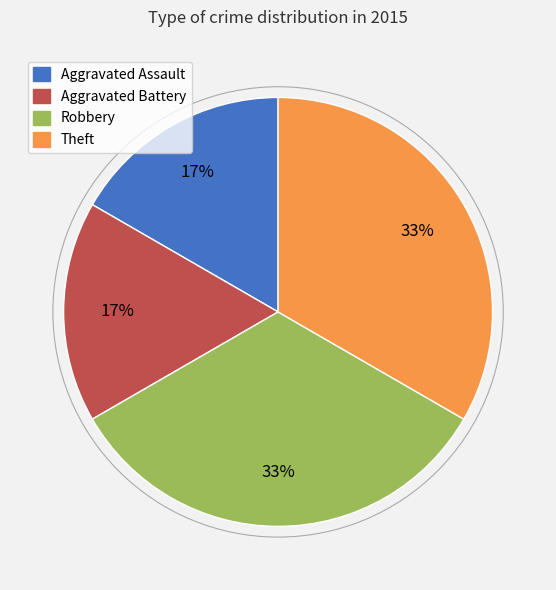

To the nearest percent, what is the average slice percentage?

25%